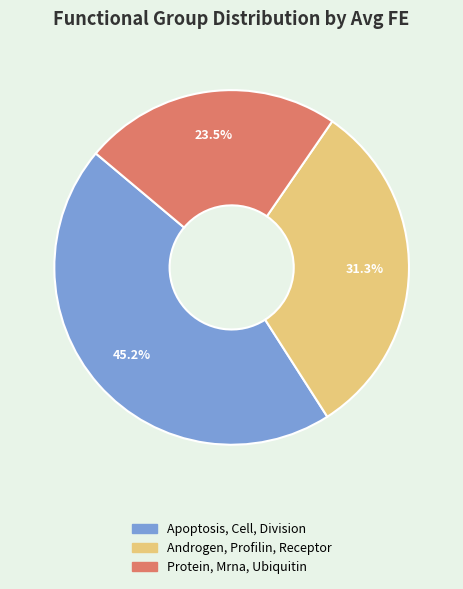

Is it true that Protein, Mrna, Ubiquitin is 33% of the pie?

False